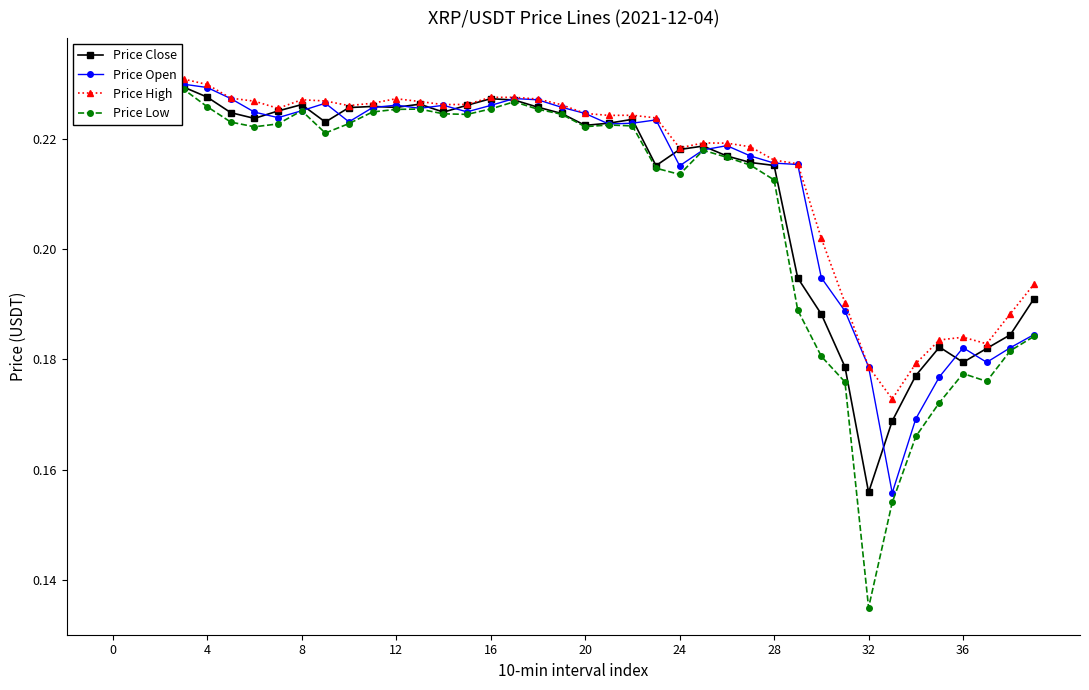

Reading left to right, list all the values displayed in this chart.

Price Close: 0.2	0.2	0.2	0.2	0.2	0.2	0.2	0.2	0.2	0.2	0.2	0.2	0.2	0.2	0.2	0.2	0.2	0.2	0.2	0.2	0.2	0.2	0.2	0.2	0.2	0.2	0.2	0.2	0.2	0.2	0.2	0.2	0.2	0.2	0.2	0.2	0.2	0.2	0.2	0.2
Price Open: 0.2	0.2	0.2	0.2	0.2	0.2	0.2	0.2	0.2	0.2	0.2	0.2	0.2	0.2	0.2	0.2	0.2	0.2	0.2	0.2	0.2	0.2	0.2	0.2	0.2	0.2	0.2	0.2	0.2	0.2	0.2	0.2	0.2	0.2	0.2	0.2	0.2	0.2	0.2	0.2
Price High: 0.2	0.2	0.2	0.2	0.2	0.2	0.2	0.2	0.2	0.2	0.2	0.2	0.2	0.2	0.2	0.2	0.2	0.2	0.2	0.2	0.2	0.2	0.2	0.2	0.2	0.2	0.2	0.2	0.2	0.2	0.2	0.2	0.2	0.2	0.2	0.2	0.2	0.2	0.2	0.2
Price Low: 0.2	0.2	0.2	0.2	0.2	0.2	0.2	0.2	0.2	0.2	0.2	0.2	0.2	0.2	0.2	0.2	0.2	0.2	0.2	0.2	0.2	0.2	0.2	0.2	0.2	0.2	0.2	0.2	0.2	0.2	0.2	0.2	0.1	0.2	0.2	0.2	0.2	0.2	0.2	0.2